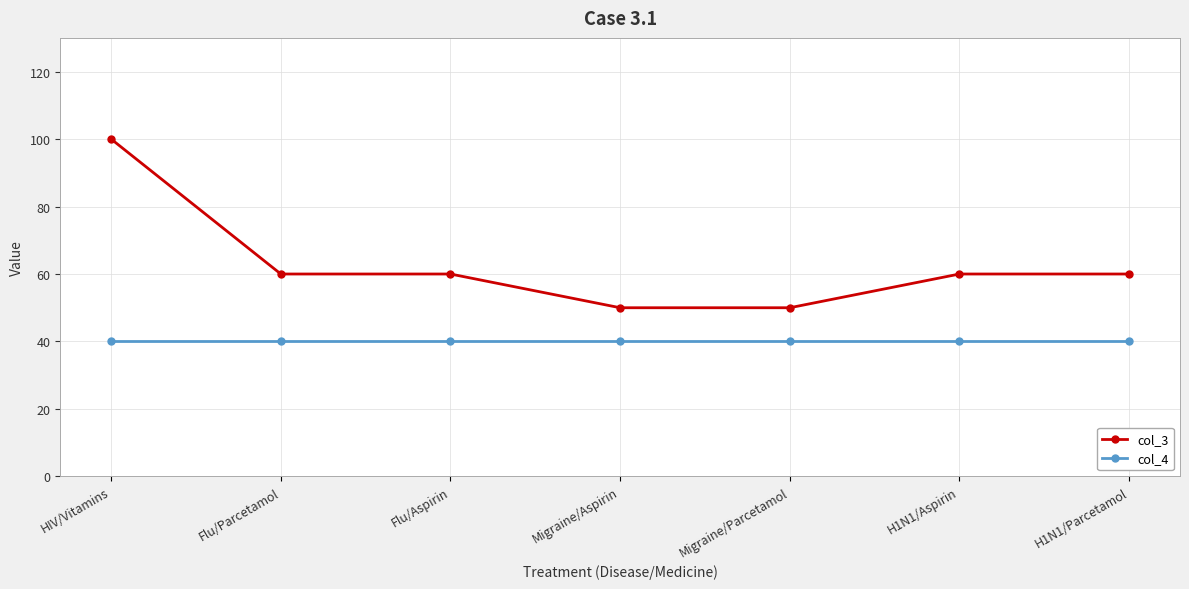

True or false: col_4 and col_3 cross at least once.

False